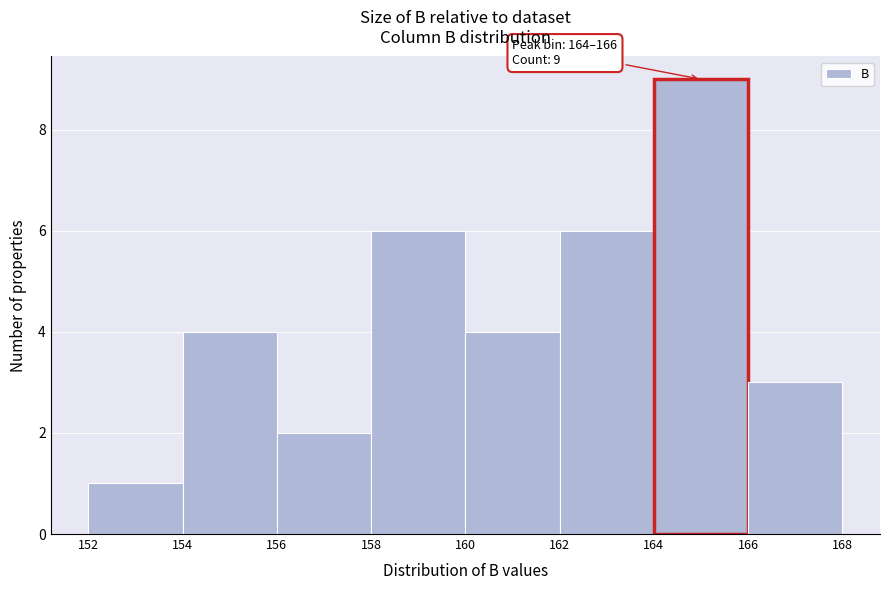

Which range on the x-axis has the tallest bar?

164 to 166